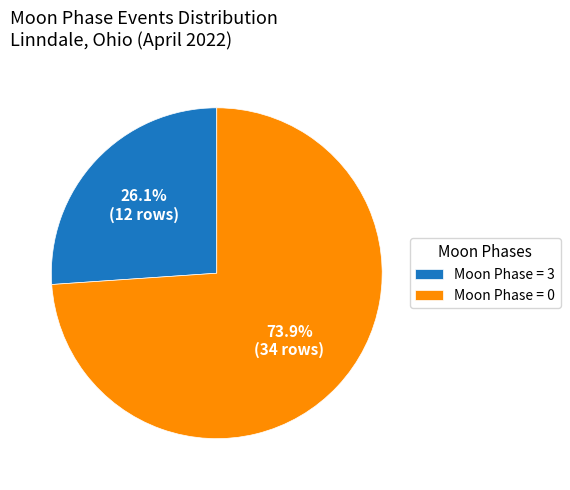

How many segments does this pie chart have?

2